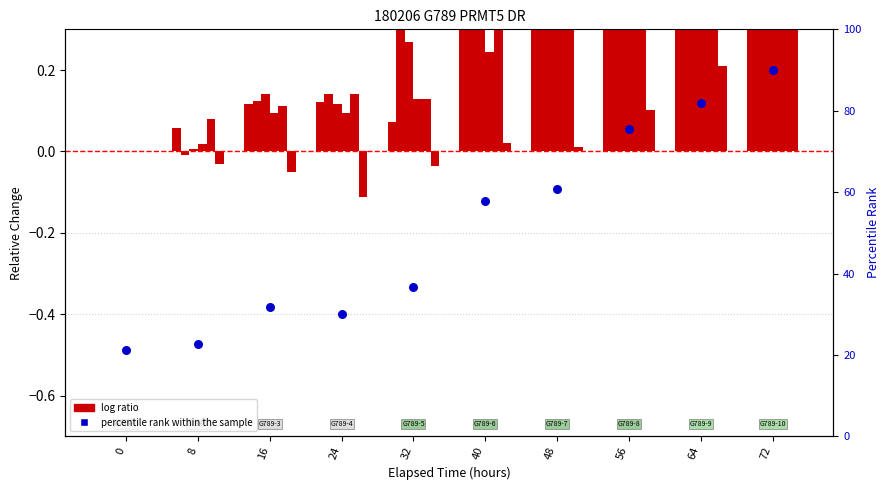

Which series has the widest spread of Y values?

percentile rank within the sample